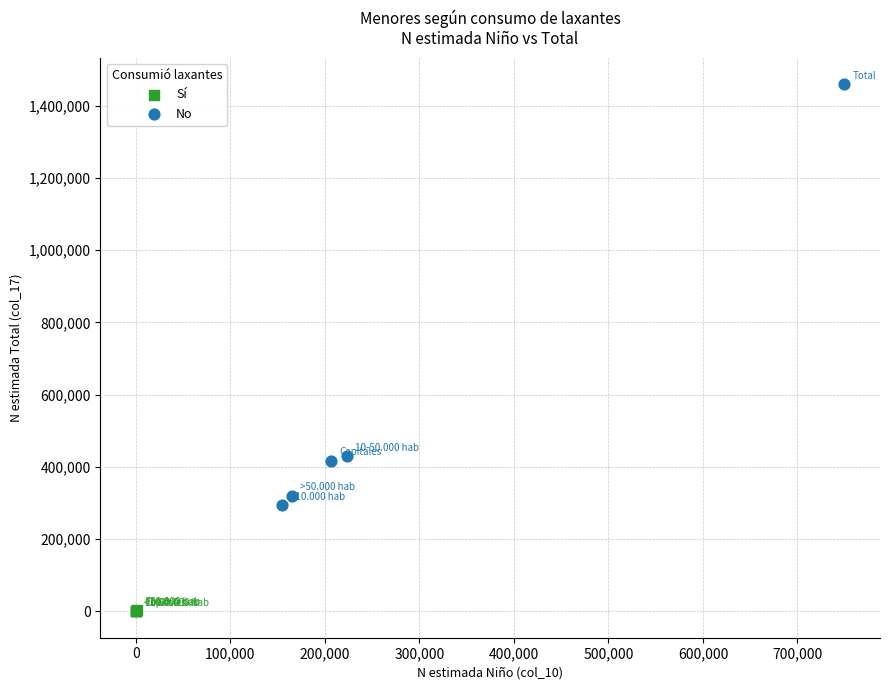

Which series reaches the maximum Y coordinate?

No